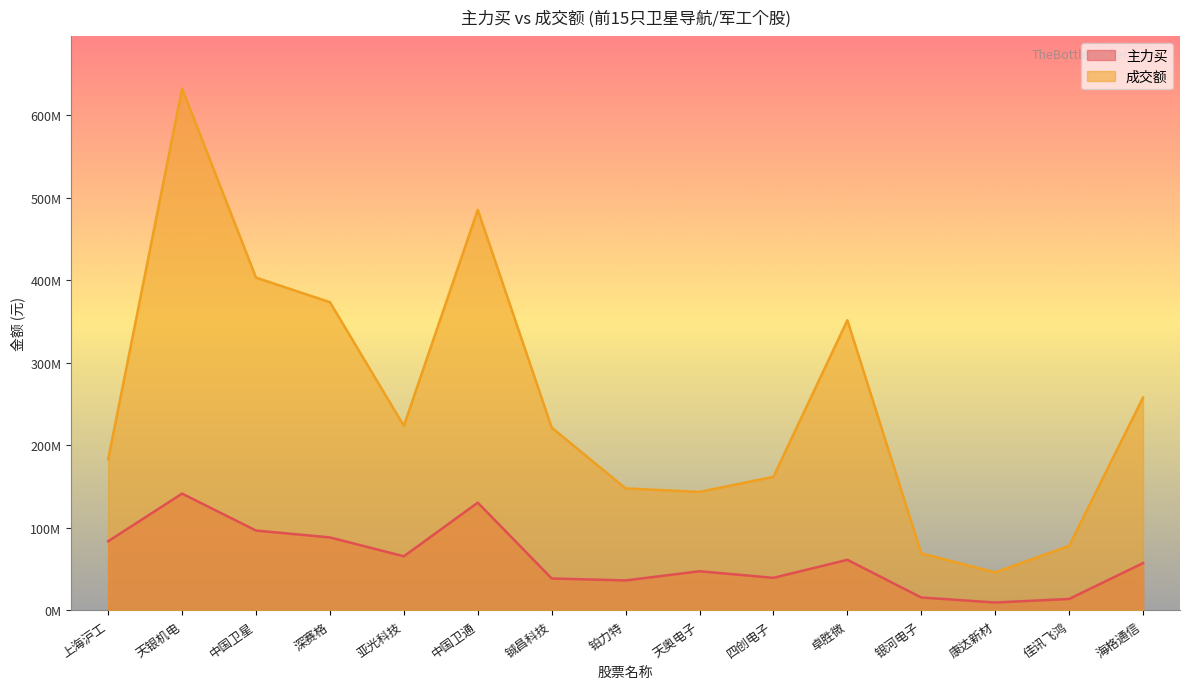

At how many categories does at least one series exceed 111983898?

12